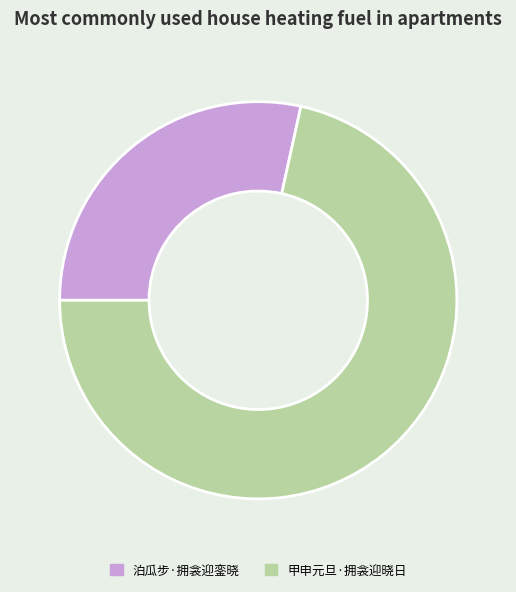

Is there any slice that represents more than half of the pie?

Yes